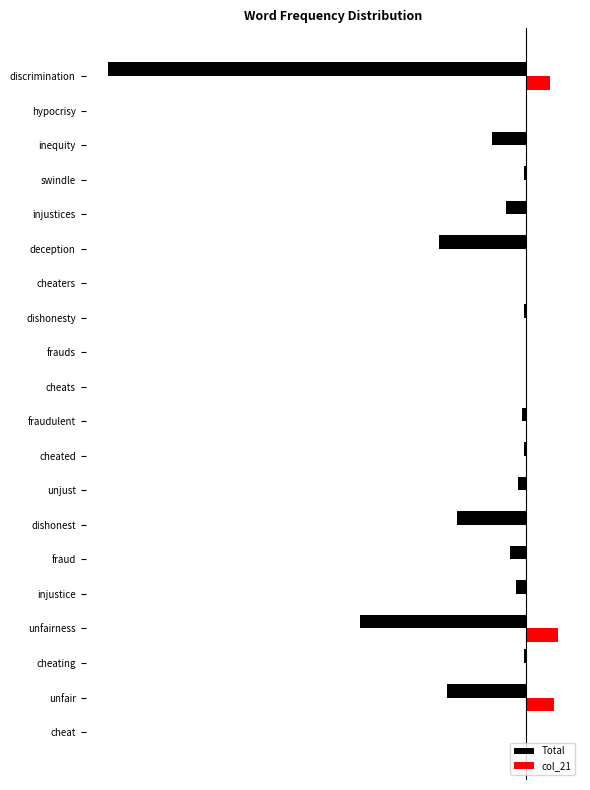

Which series has the largest total across all categories?

col_21